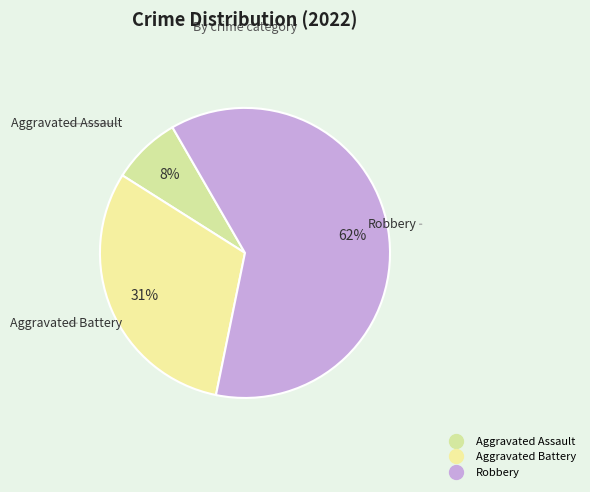

Between Robbery and Aggravated Battery, which is larger?

Robbery